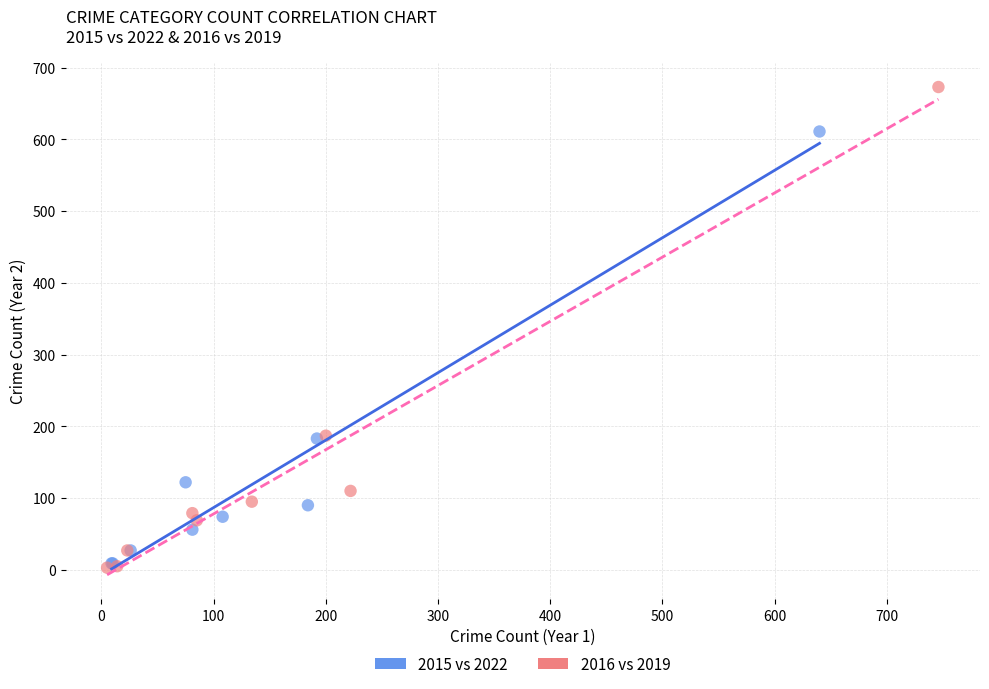

Which series has the widest spread of Y values?

2016 vs 2019